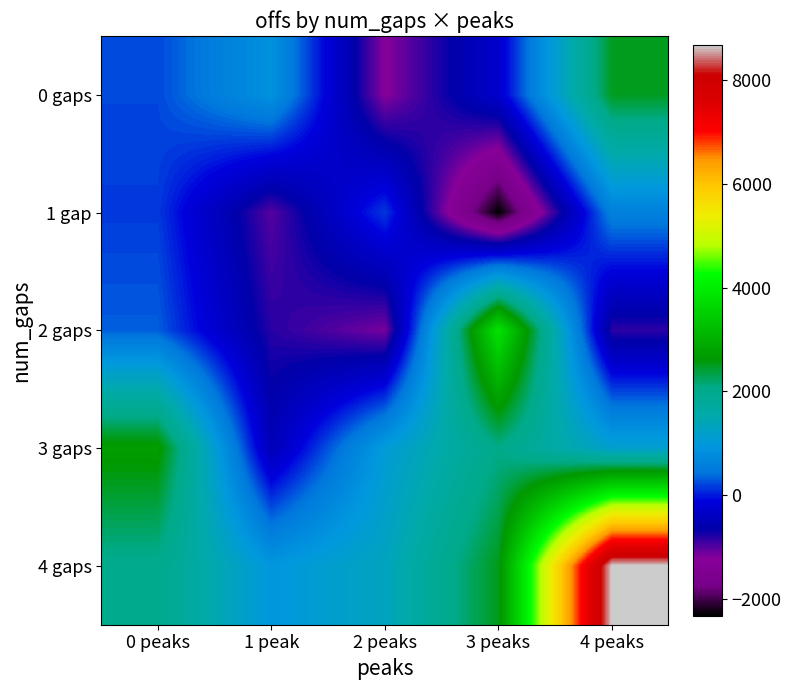

How many data points does each series have?

5